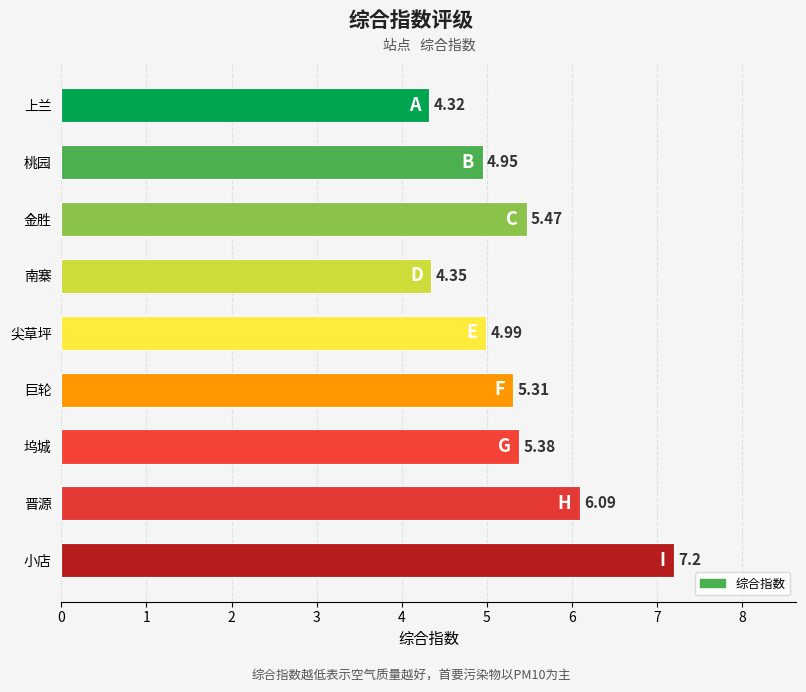

What is the sum of all values?

48.1